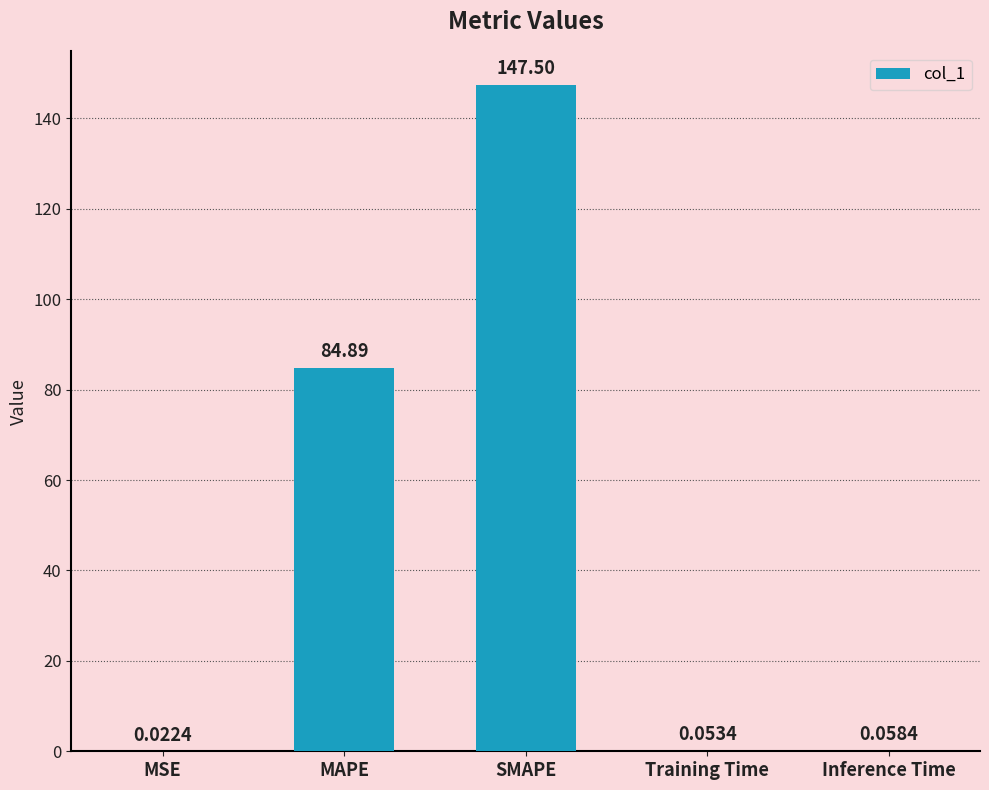

What is the change in value from MAPE to Inference Time?

-84.8